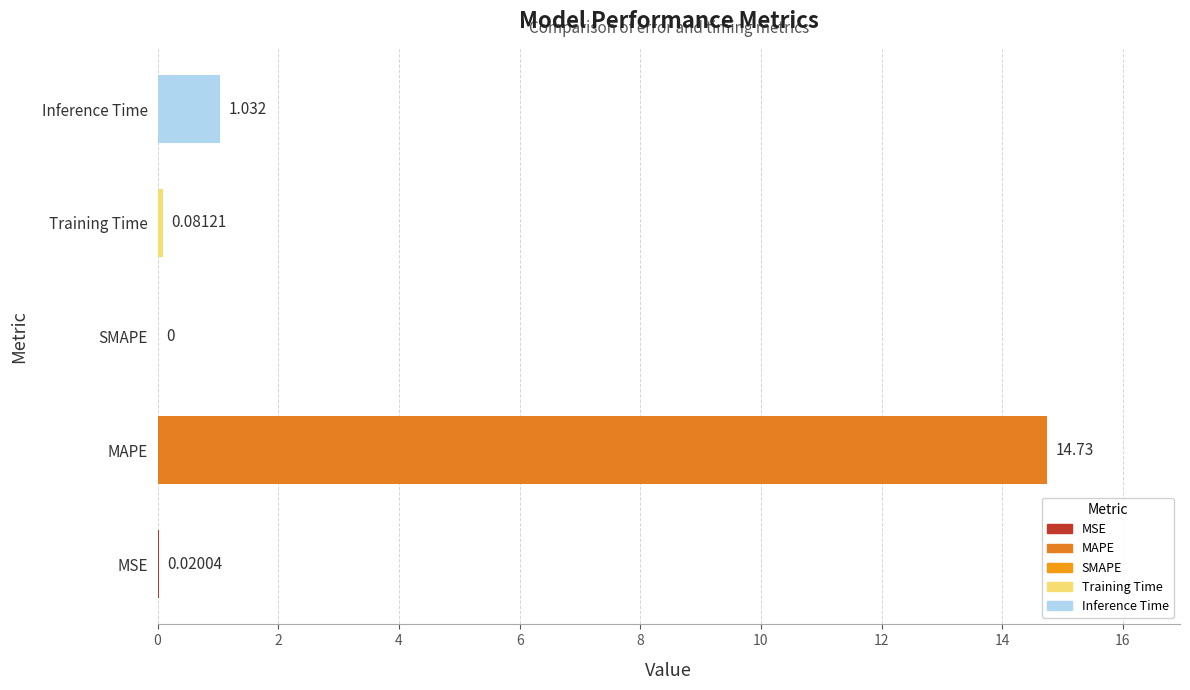

Where is the data nearest to the value 7?

Inference Time